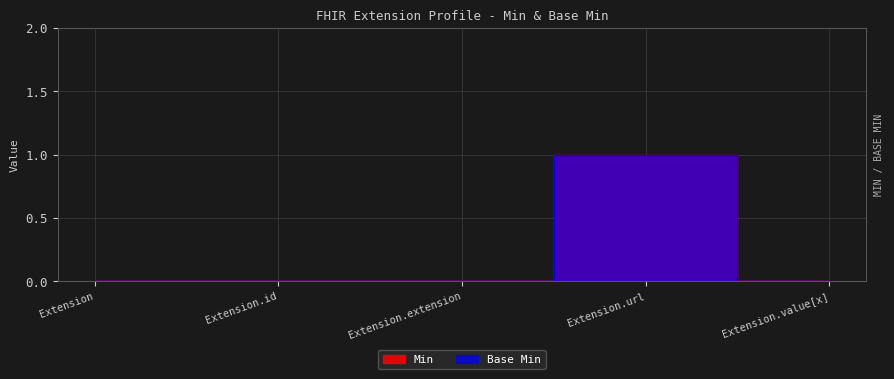

Between Extension.id and Extension, which is larger?

Extension.id